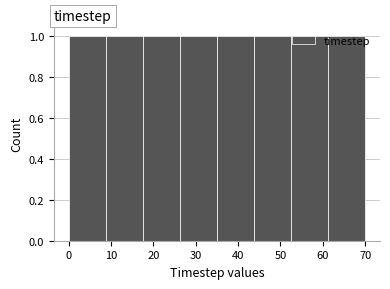

Reading left to right, list every bar in this chart as the range it spans on the x-axis followed by its height. Neither the bar edges nor the heights are printed on the chart, so give them approximately, as read against the axes.

0 to 9: 1
9 to 18: 1
18 to 26: 1
26 to 35: 1
35 to 44: 1
44 to 53: 1
53 to 61: 1
61 to 70: 1